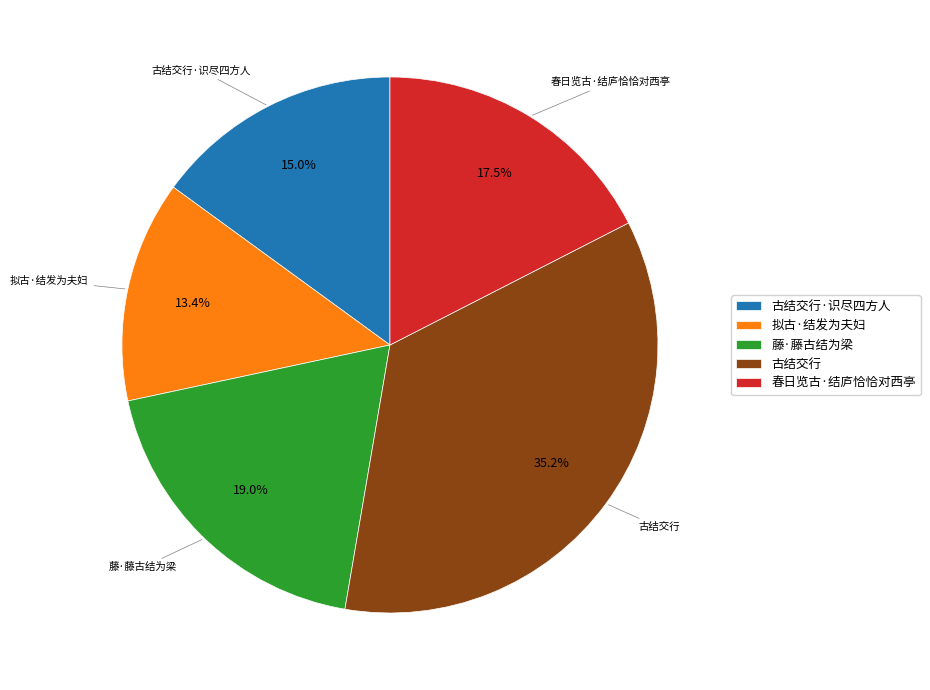

Rank the categories by value from highest to lowest.

古结交行, 藤·藤古结为梁, 春日览古·结庐恰恰对西亭, 古结交行·识尽四方人, 拟古·结发为夫妇